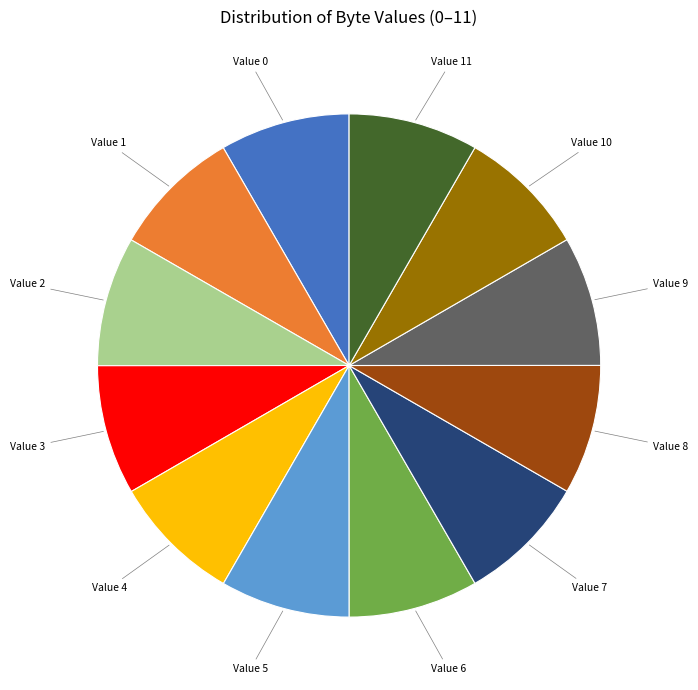

Count the number of slices in the pie.

12